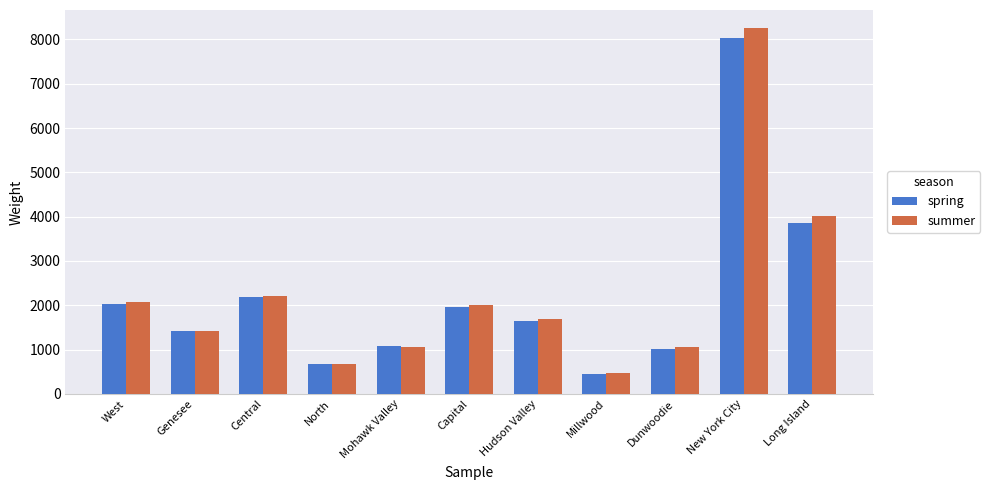

Is the value of summer at Genesee greater than the value of spring at Hudson Valley?

No